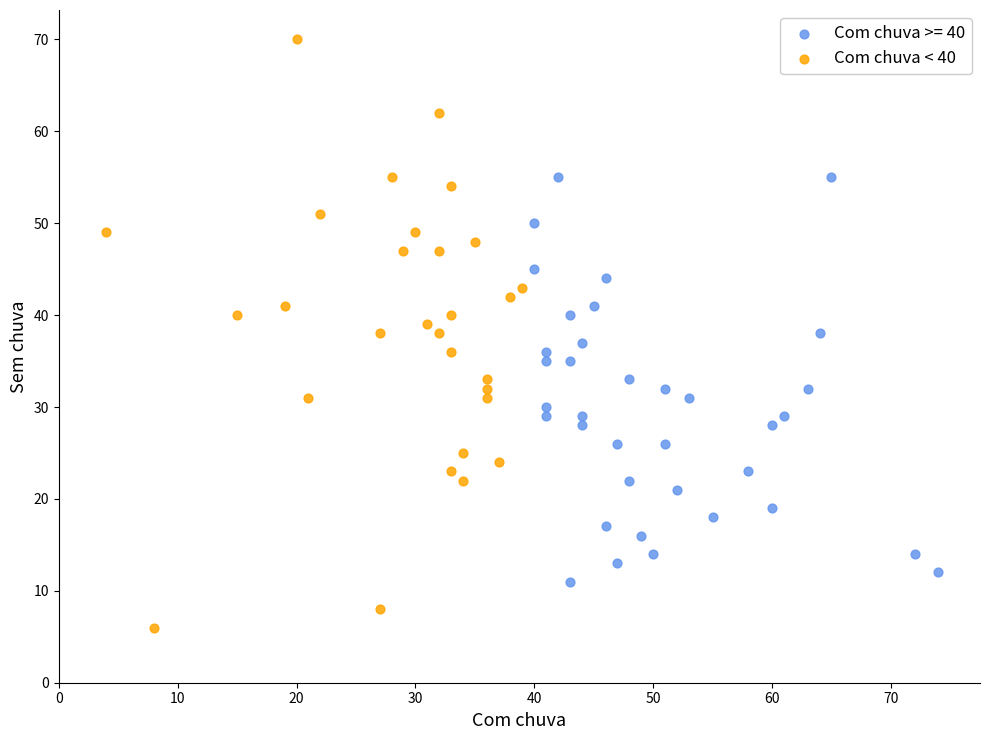

Which series contains the lowest Y value?

Com chuva < 40